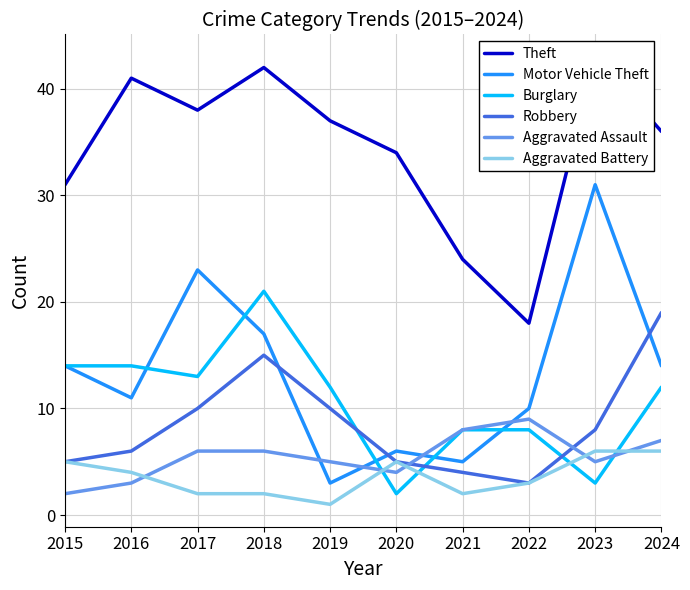

Where does the Motor Vehicle Theft series first go above 14?

2017